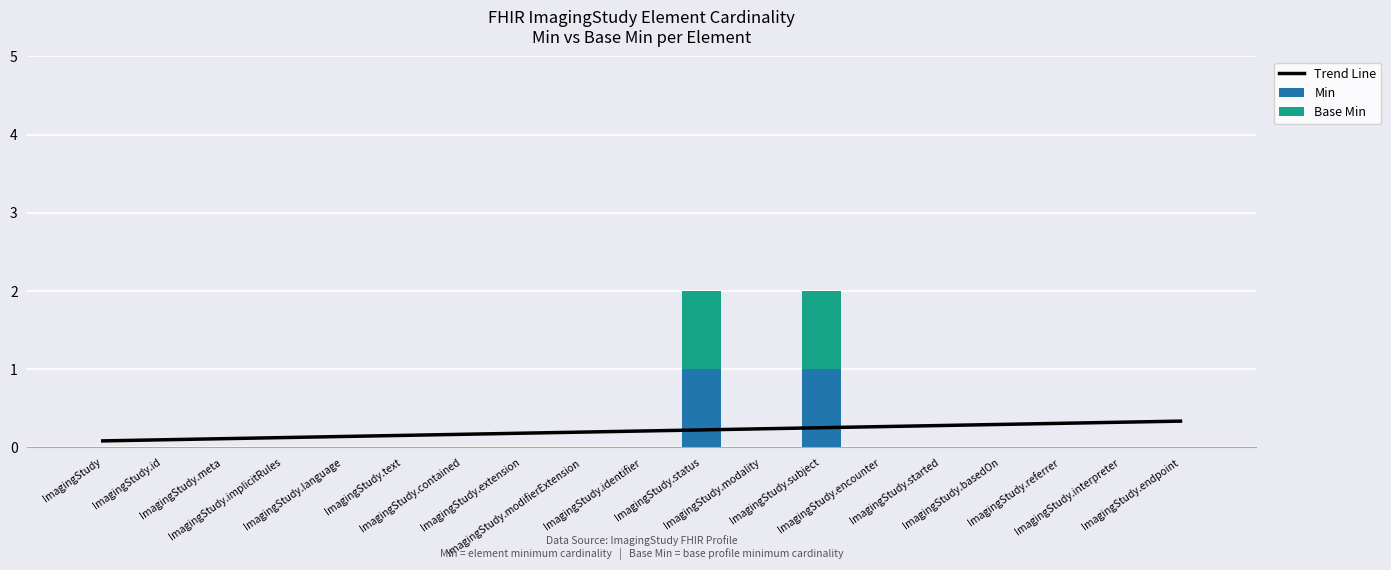

Count the Base Min values in the range 0 to 1.

19